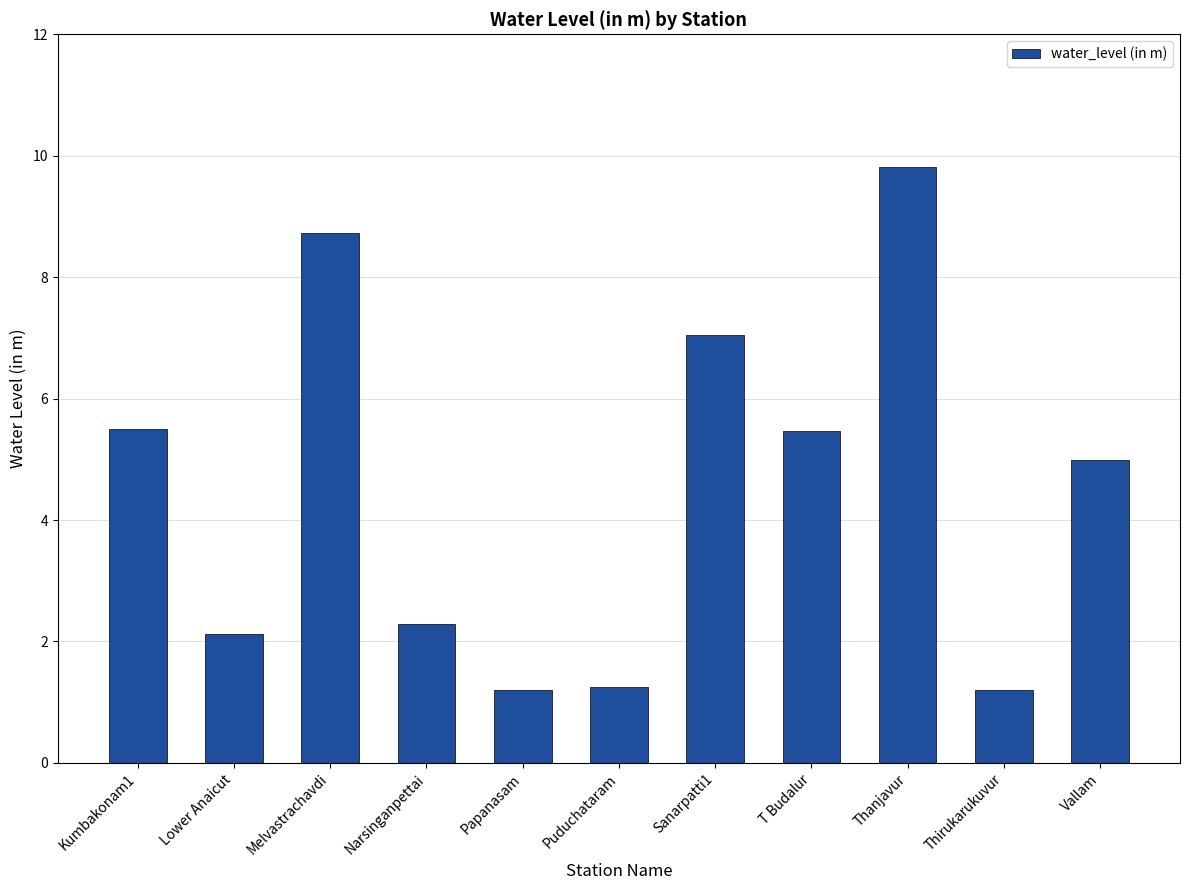

Count the number of data series in this chart.

1